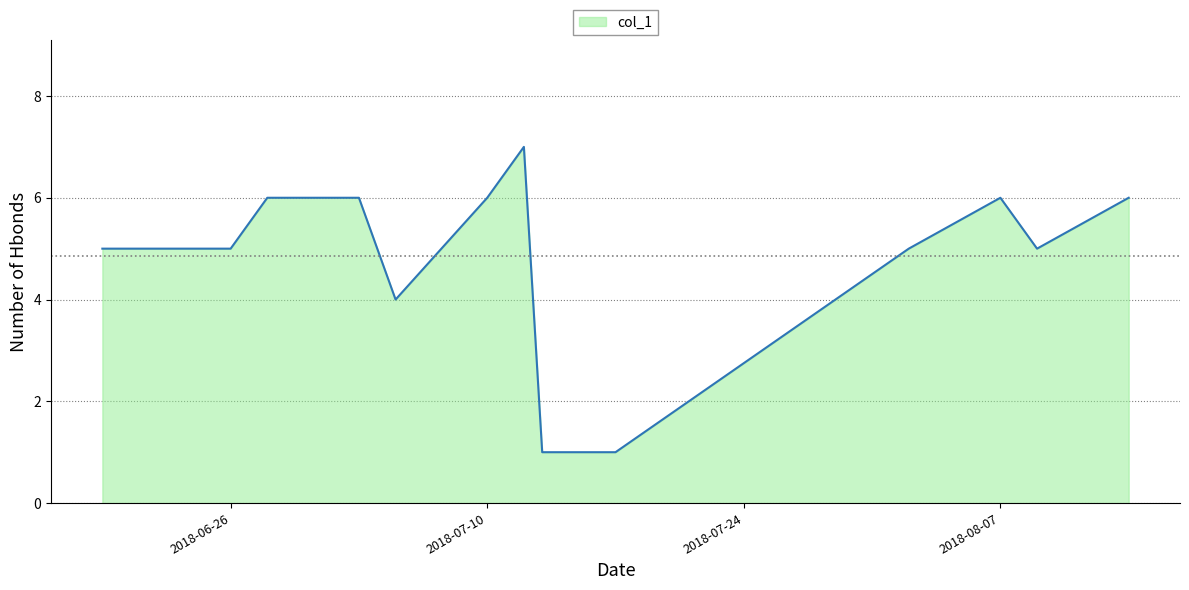

What is the difference between the maximum and minimum values?

6